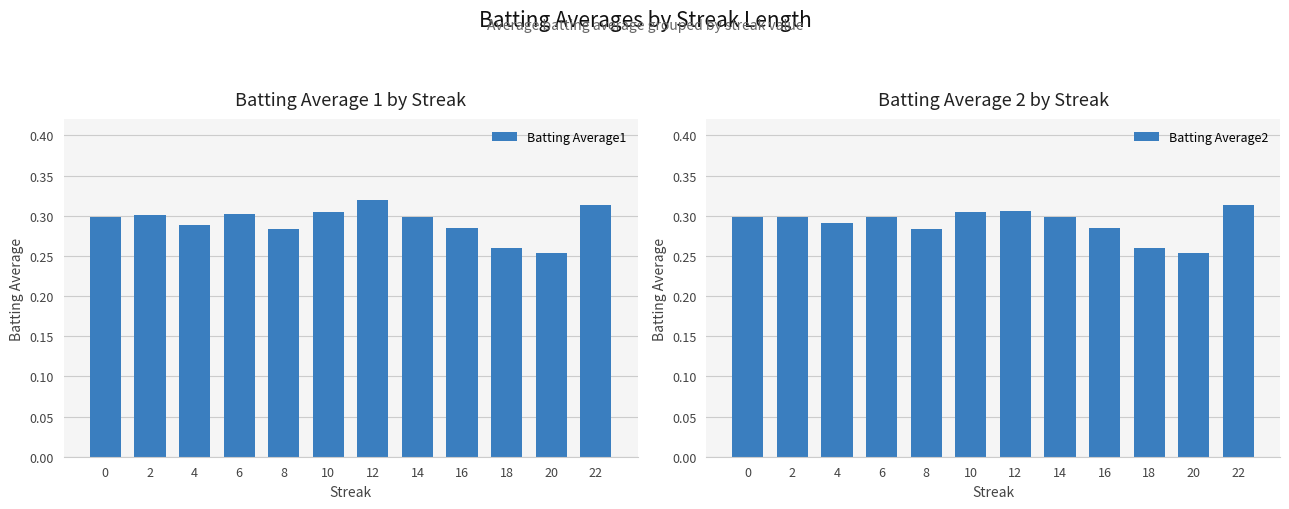

How many bars are there in total?

24